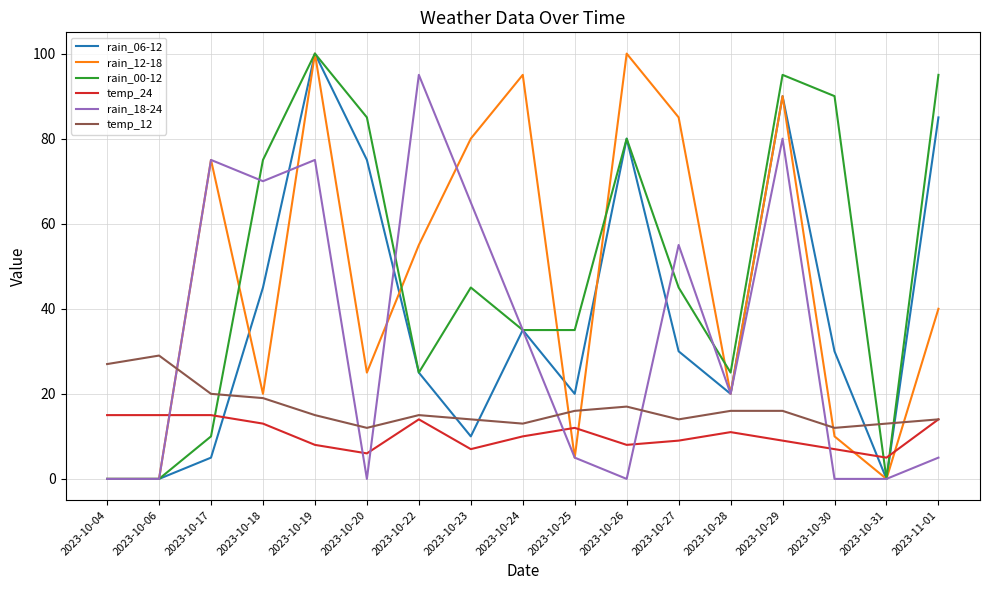

How many lines are shown in the chart?

6